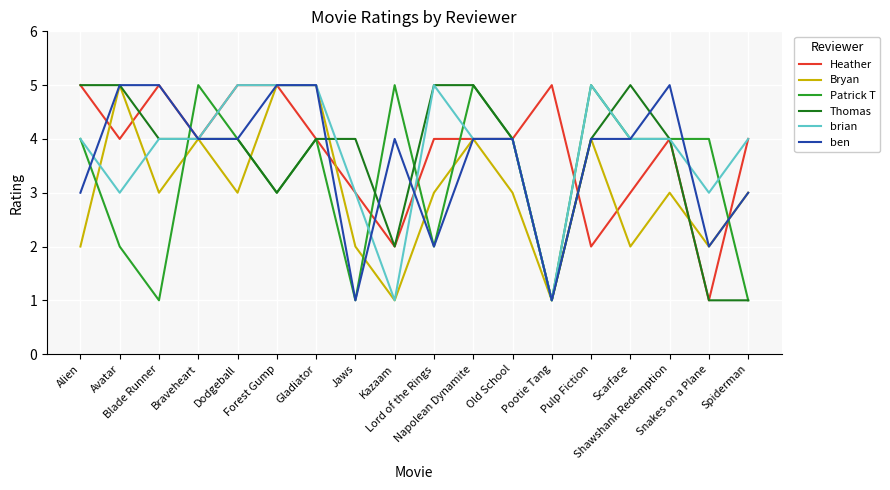

After their last crossing, which series has the higher values: Heather or ben?

Heather